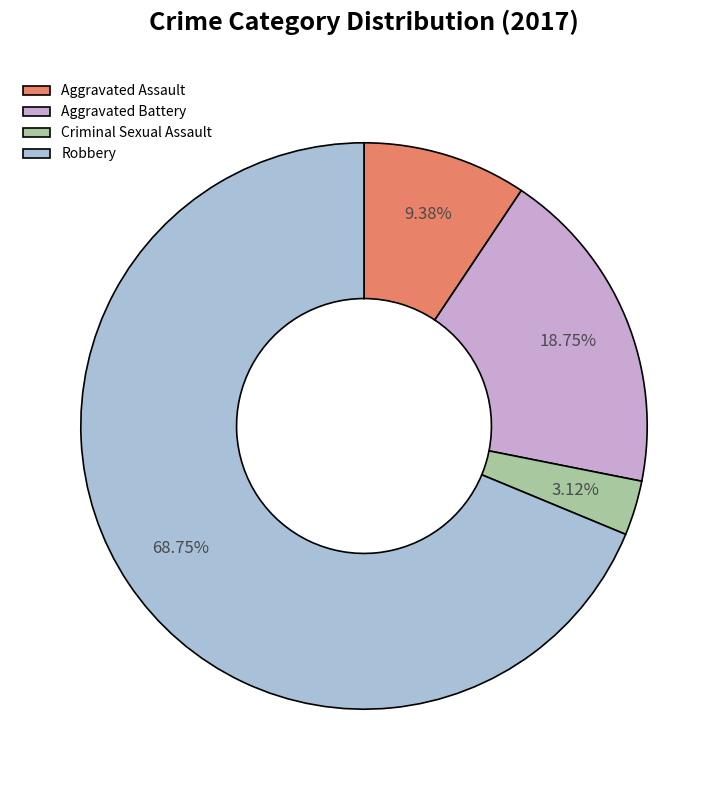

To the nearest percent, what is the combined percentage of Aggravated Battery and Criminal Sexual Assault?

22%